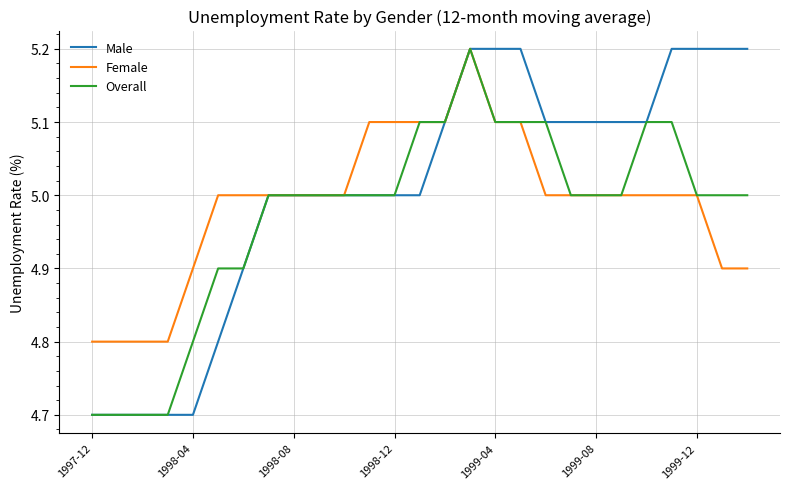

What is the highest value of the Male series?

5.2